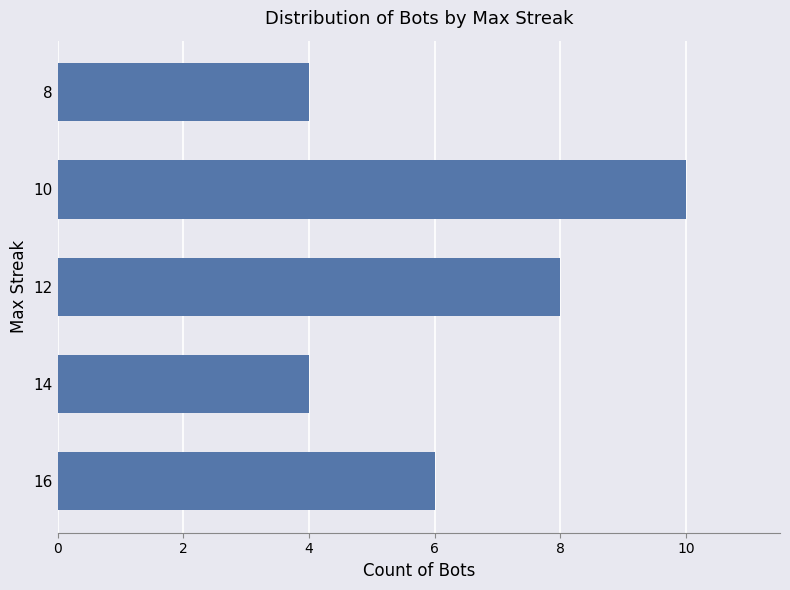

How many distinct data groups are displayed?

1